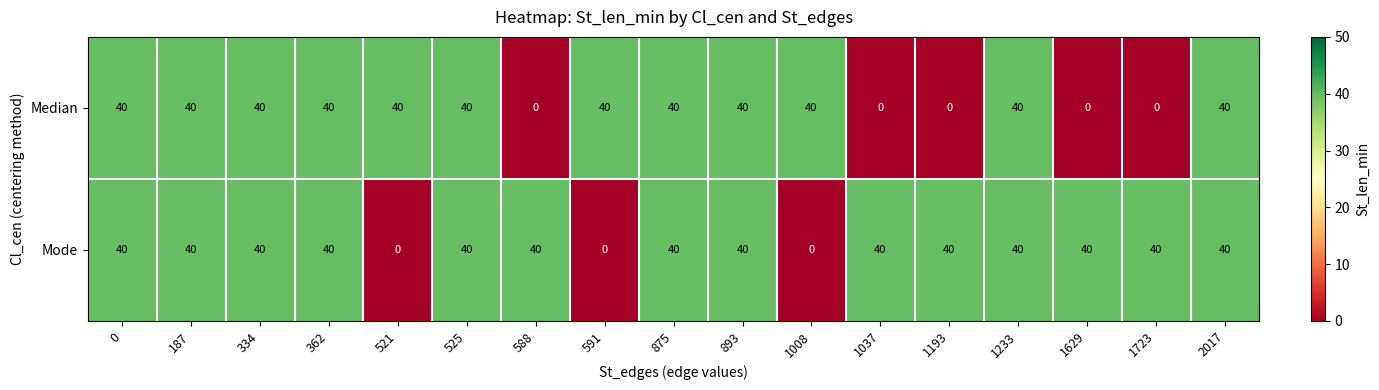

Which series has the largest total across all categories?

Mode